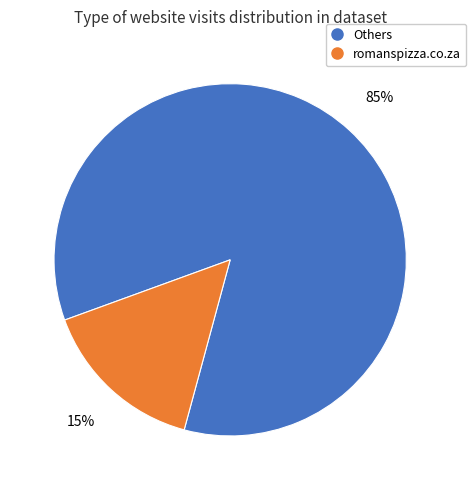

Does any single category account for the majority?

Yes